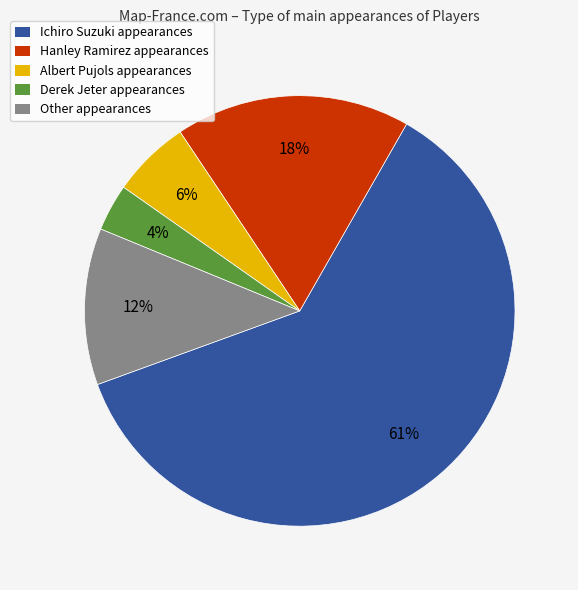

Which slice represents more than half of the pie?

Ichiro Suzuki